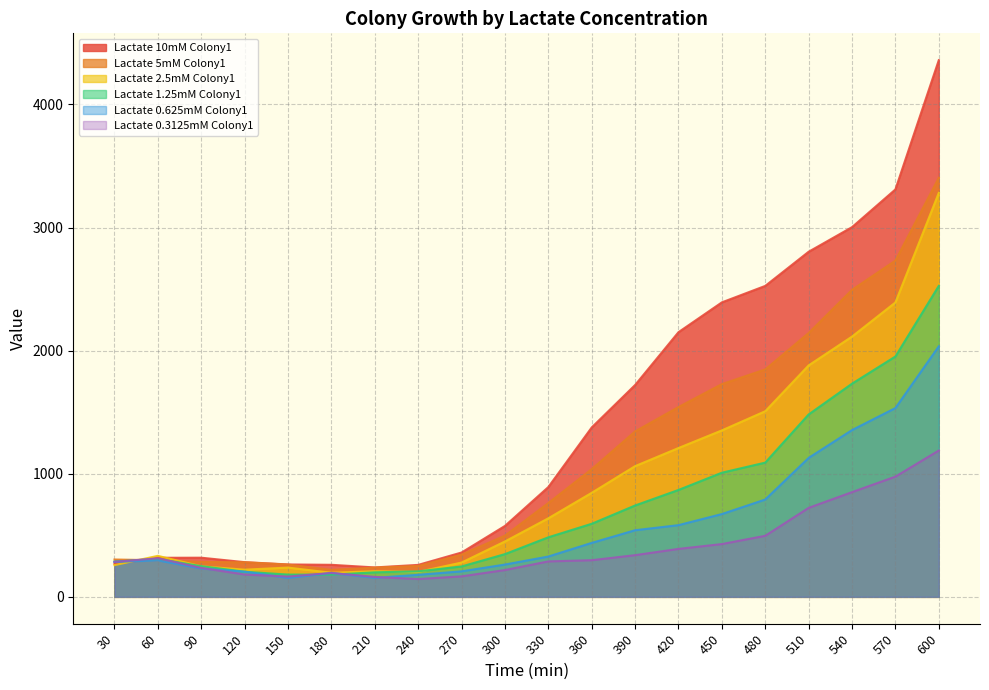

After their last crossing, which series has the higher values: Lactate 2.5mM Colony1 or Lactate 10mM Colony1?

Lactate 10mM Colony1